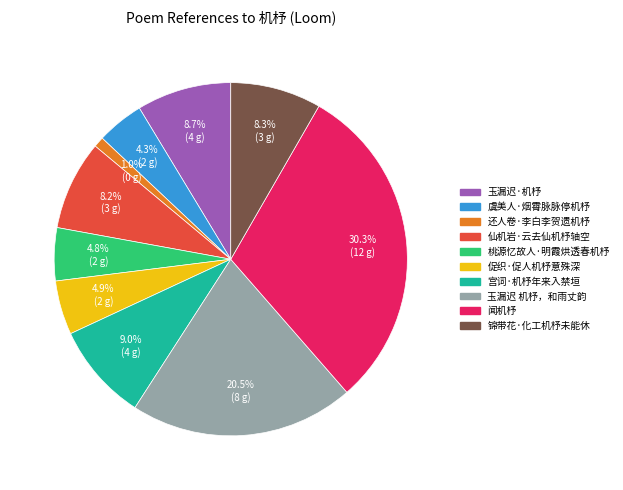

Count the number of slices in the pie.

10